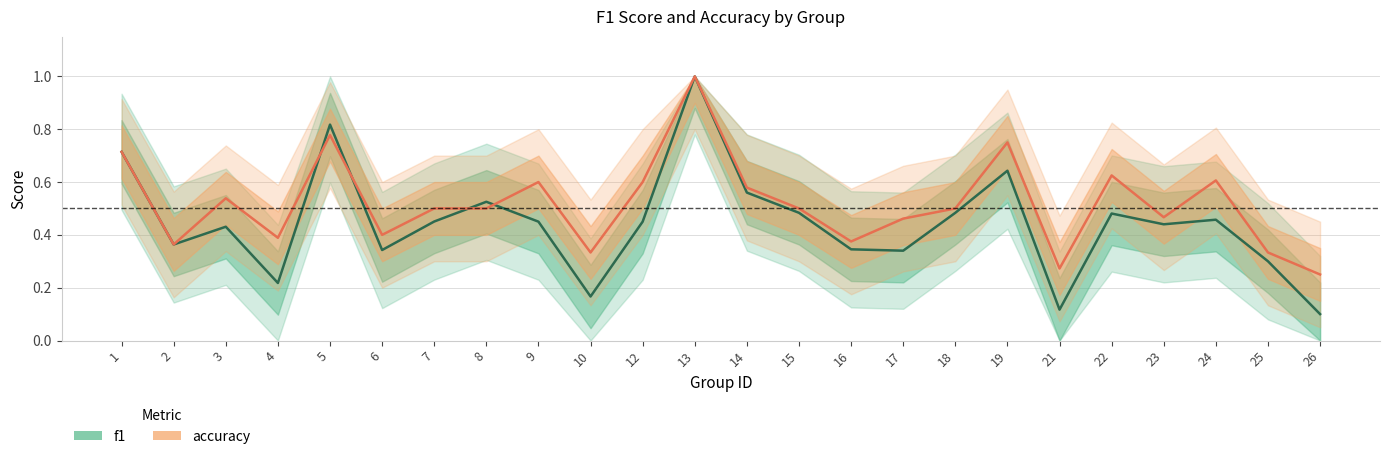

What is the value of the f1 point at the 13th from the left?

0.6